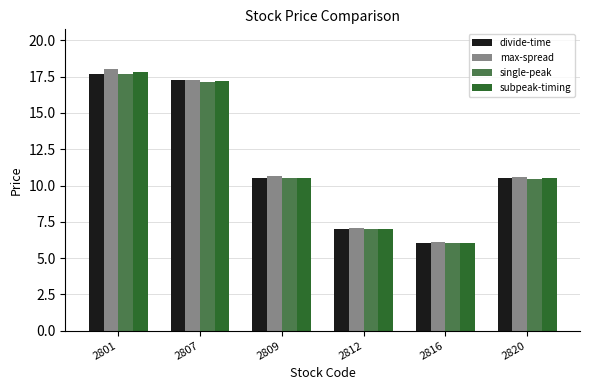

Where does the max-spread series first go above 10?

2801